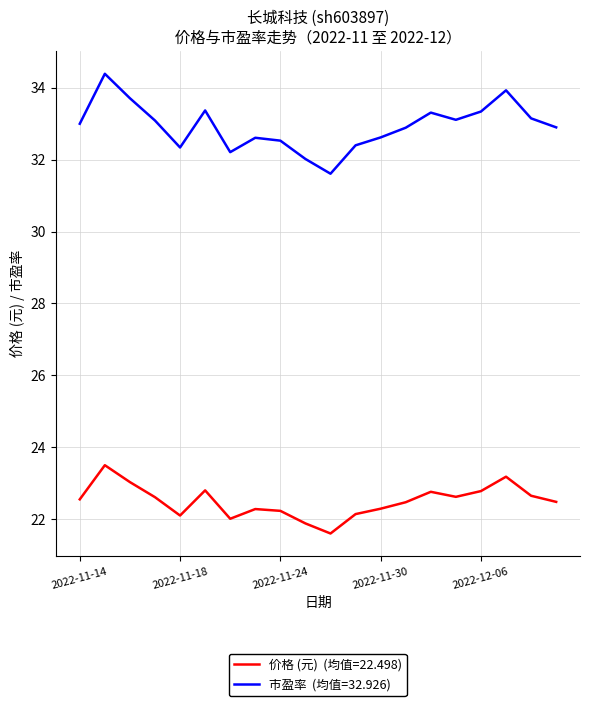

What is the greatest value displayed?

34.4